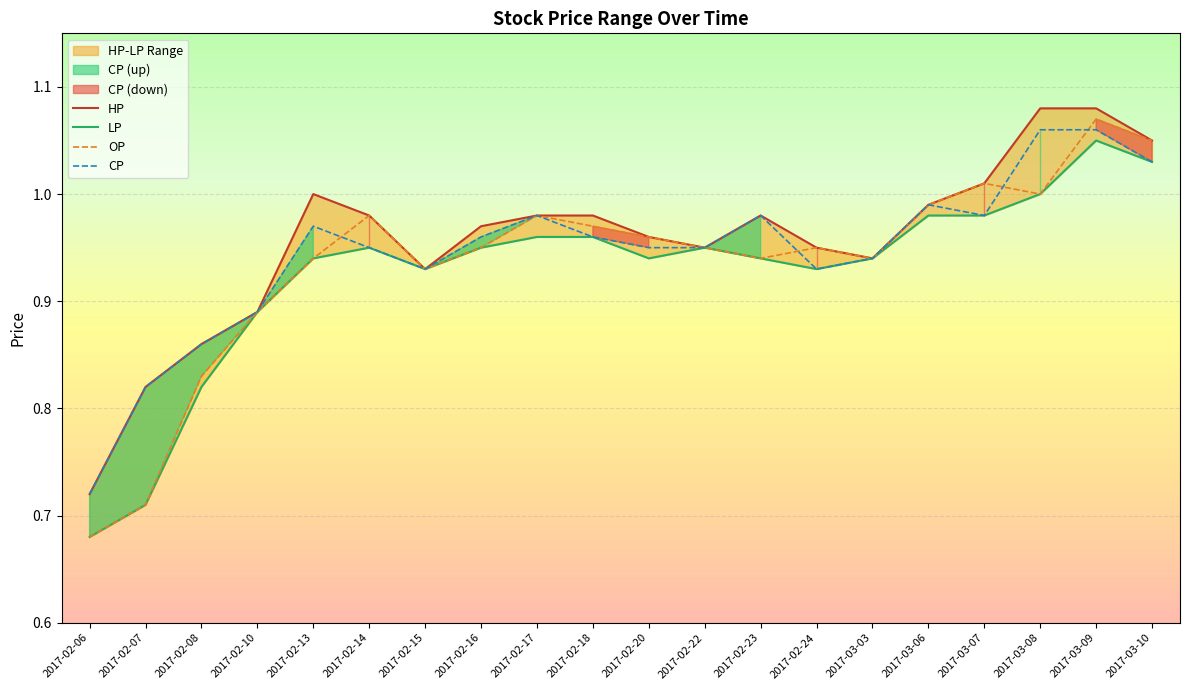

What position from the right is 2017-02-06?

20